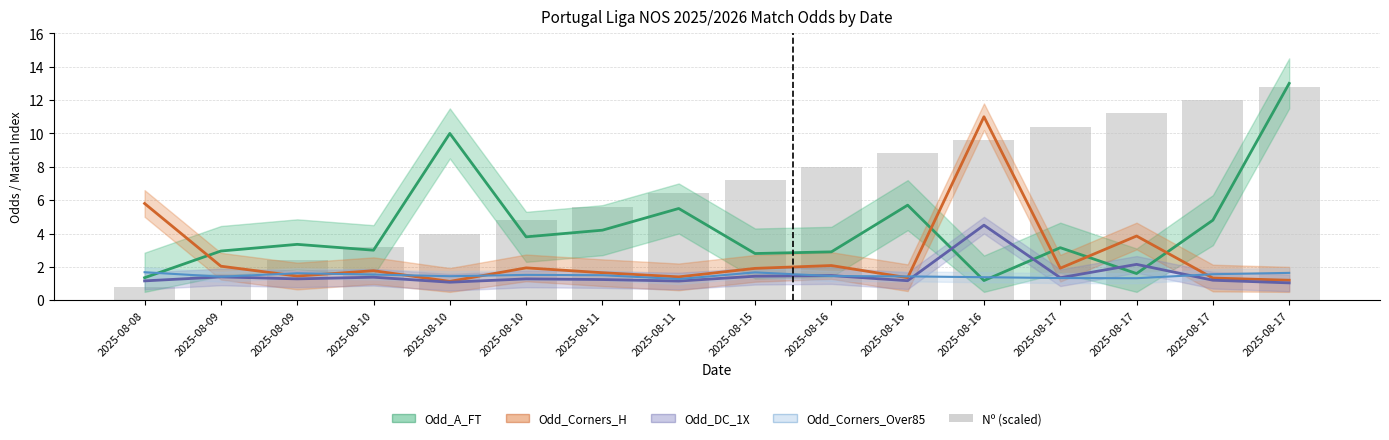

What is the sum of the Odd_Corners_Over85 values at 2025-08-17 and 2025-08-17?

2.9